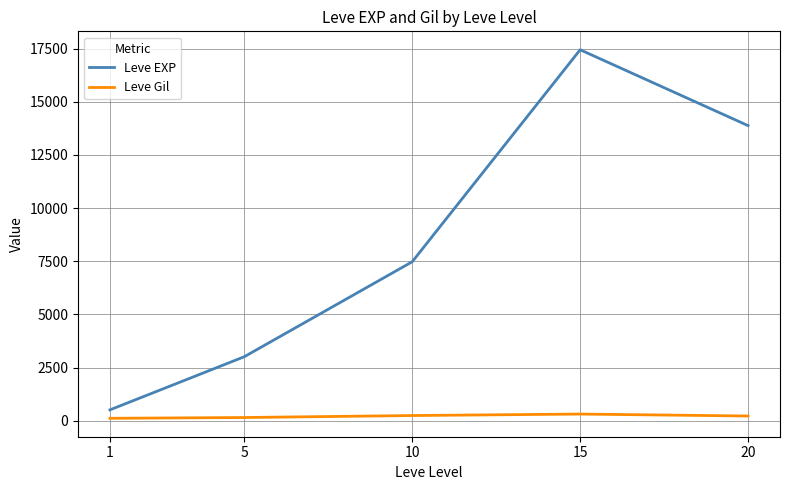

The value of Leve Gil at 15 is 312.0. True or false?

True